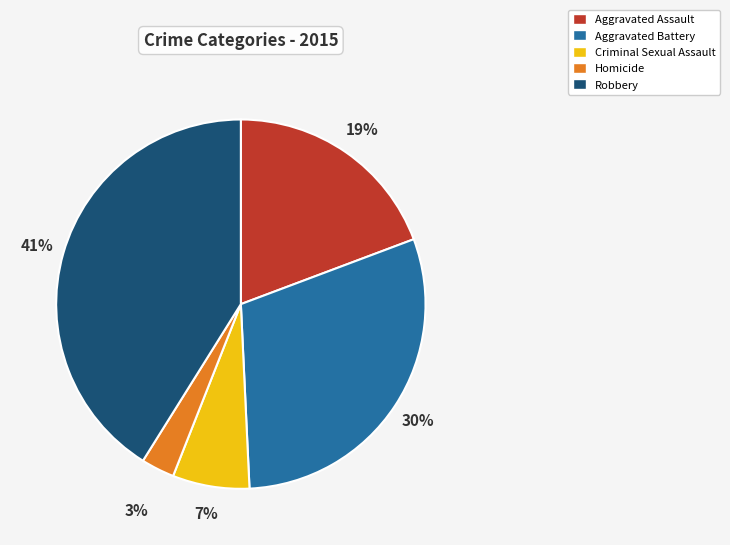

Combined, do Aggravated Assault and Aggravated Battery account for over 50%?

No